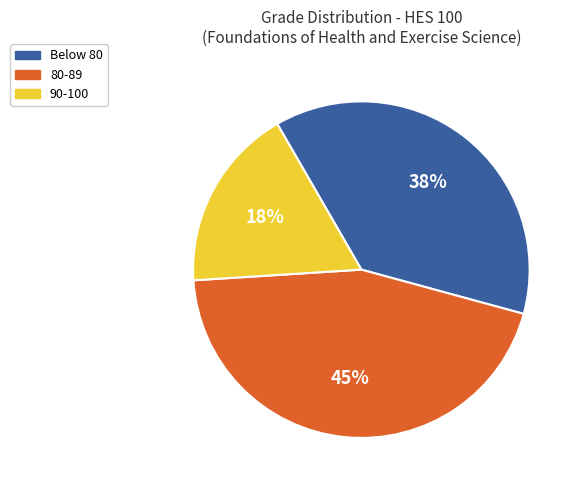

How many slices are in this pie chart?

3